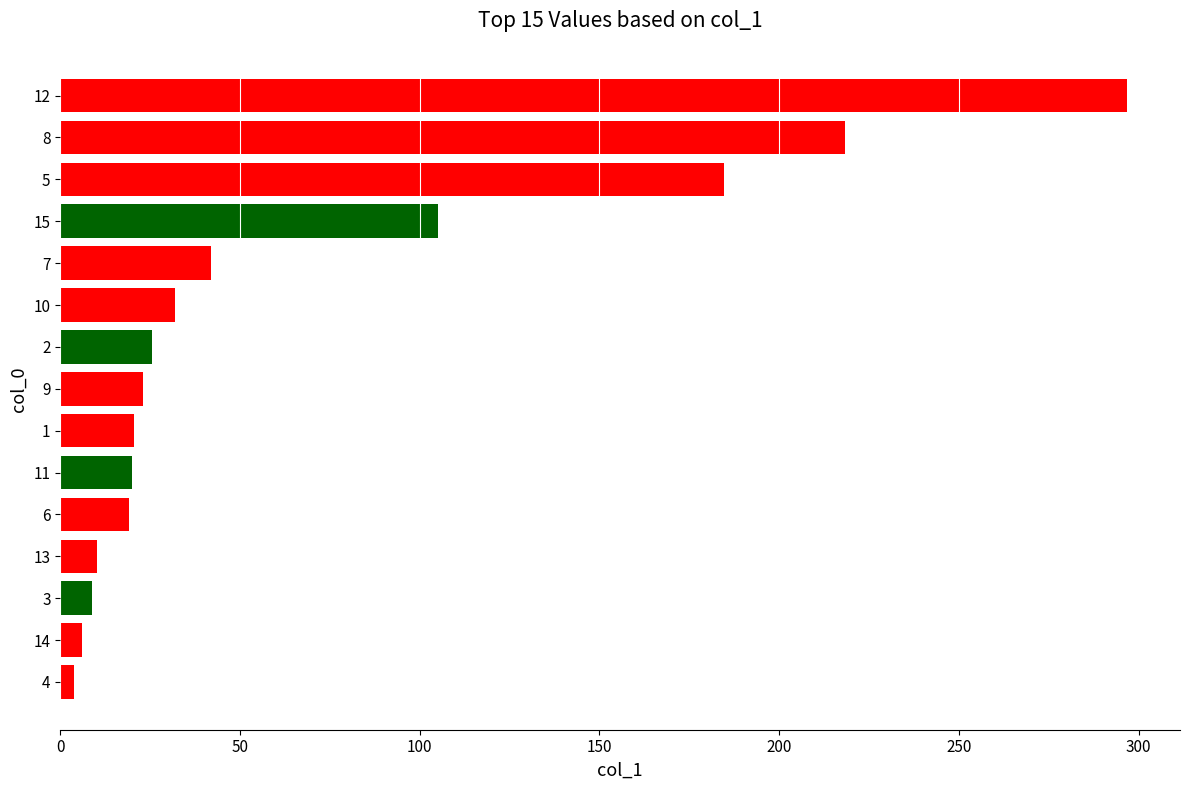

The chart shows a value of 40.9 at 15. True or false?

False